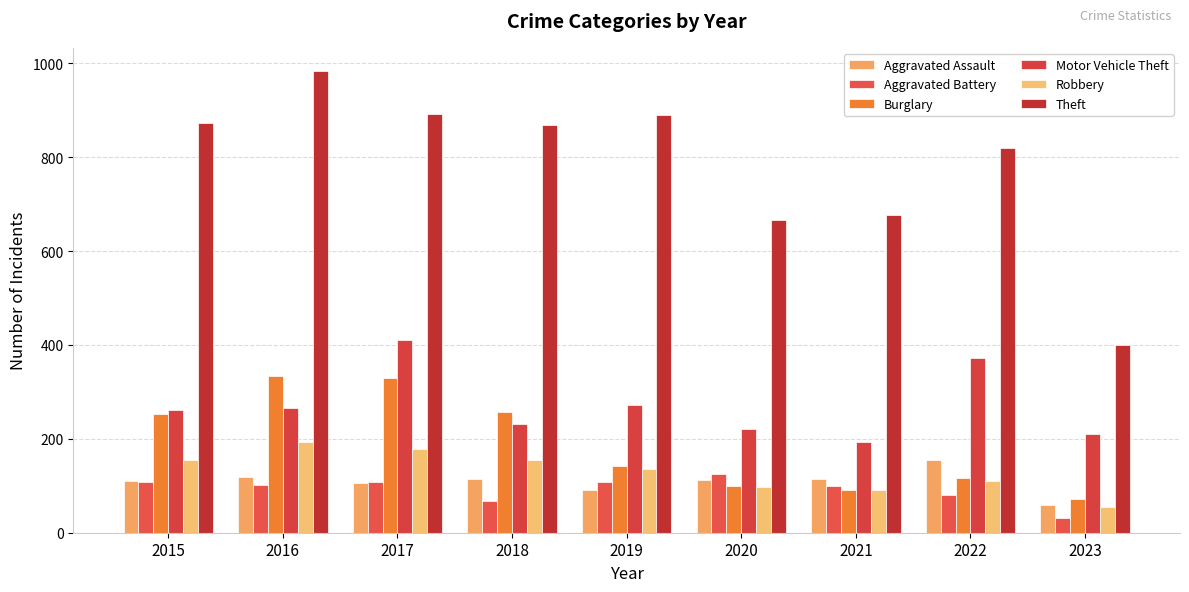

What is the approximate value of Theft at 2015?

874